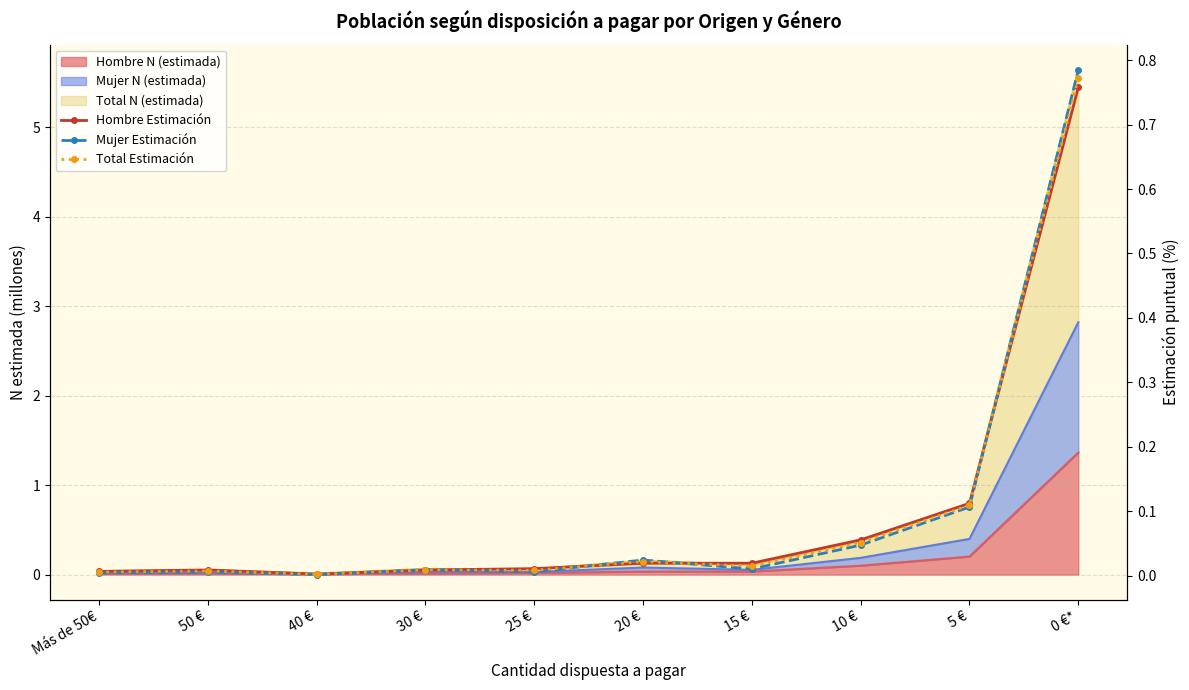

Is it true that Mujer Estimación equals 0.0 at 15 €?

False